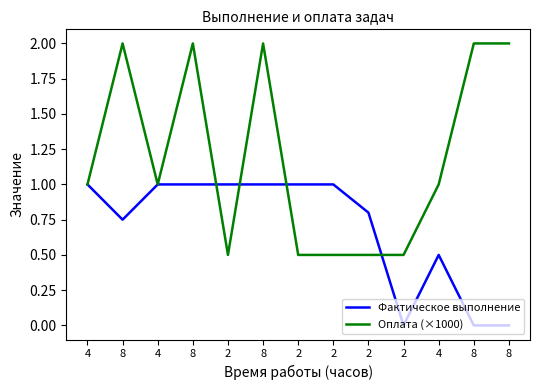

Which series ends up on top after the final intersection of Оплата (×1000) and Фактическое выполнение?

Оплата (×1000)